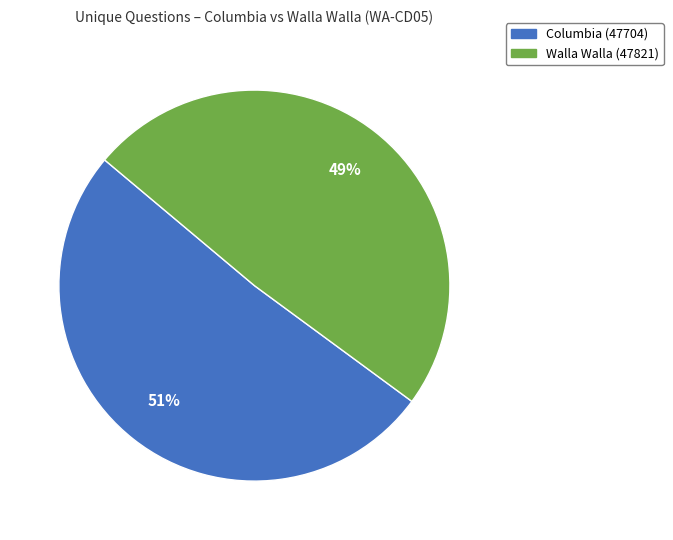

Does any single category account for the majority?

Yes